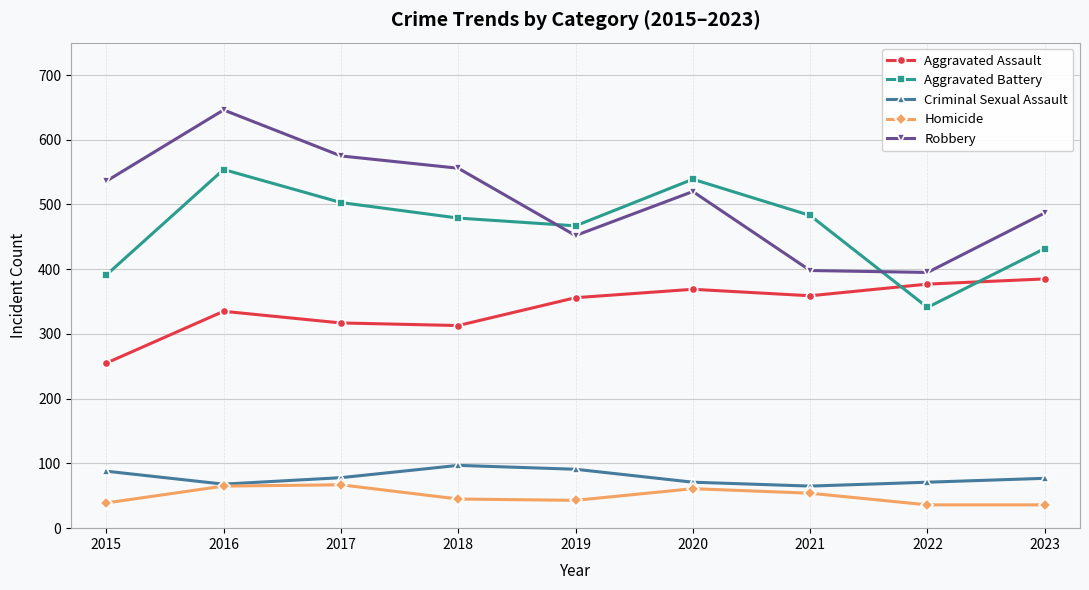

At which category does Aggravated Battery reach its first local valley?

2019